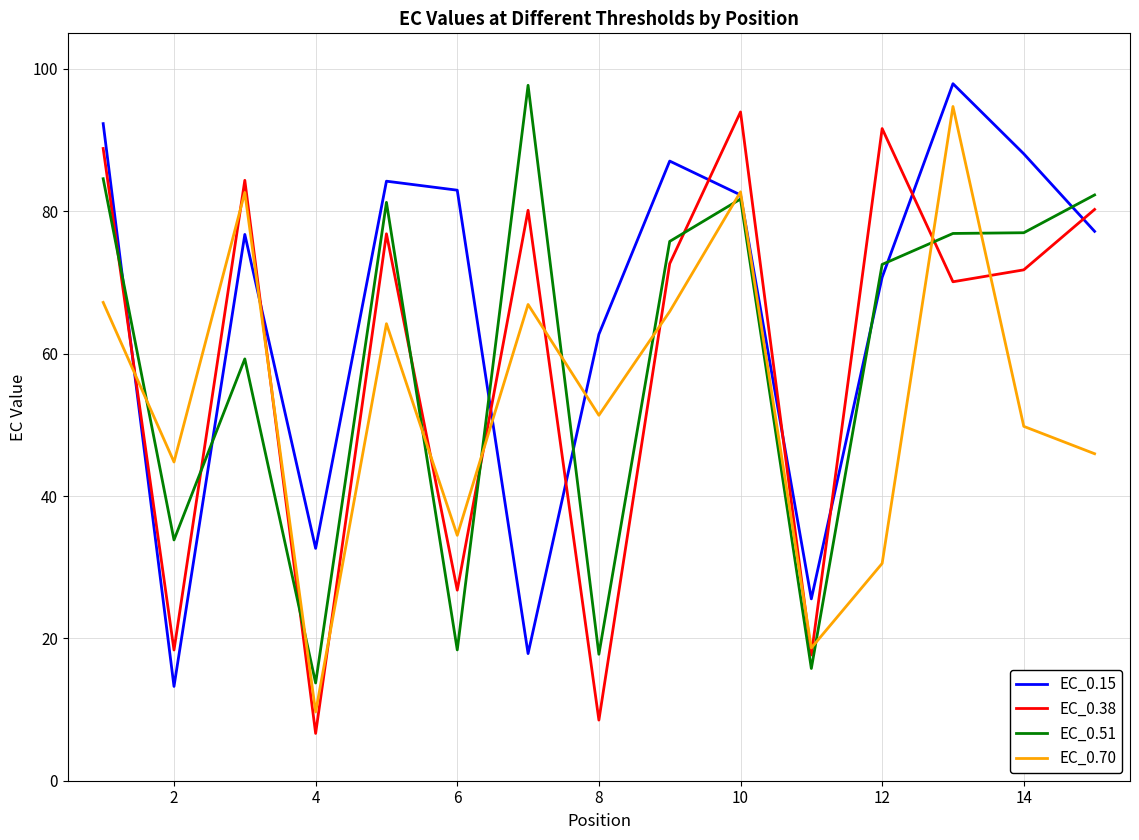

What is the minimum value shown in the chart?

6.6